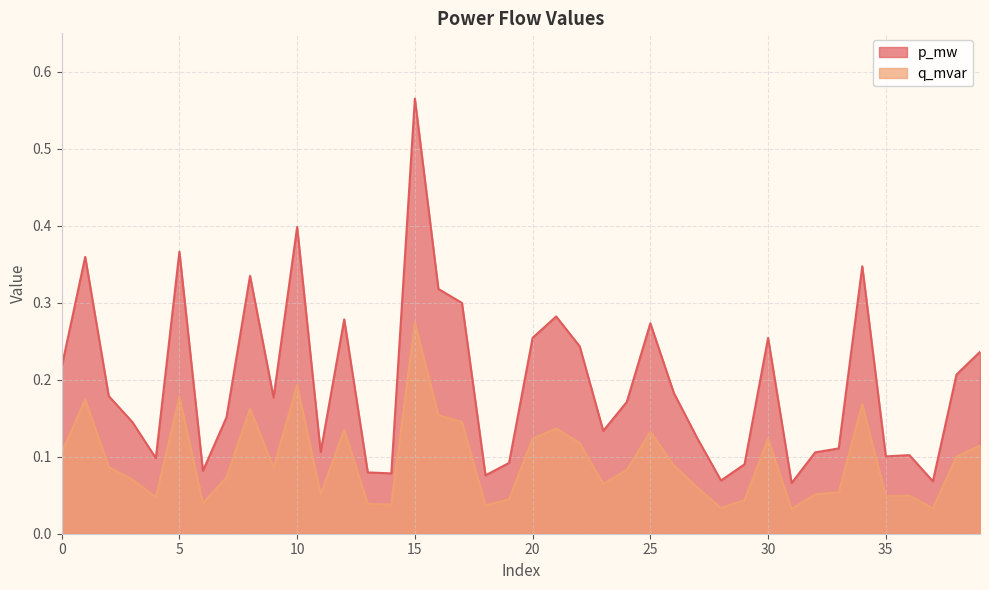

What is the value of the q_mvar point at the 28th from the left?

0.1